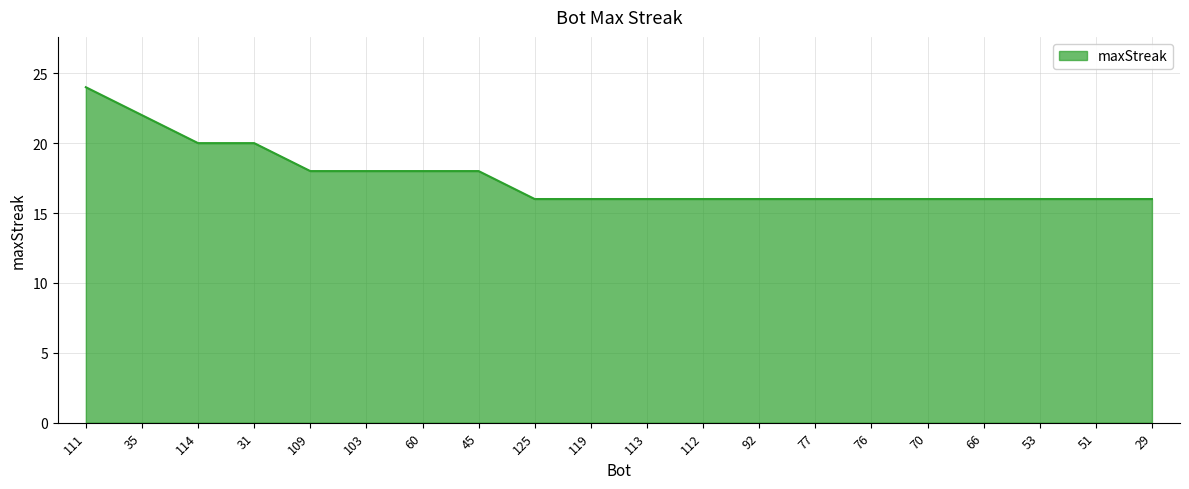

What is the difference between the values at 53 and 31?

4